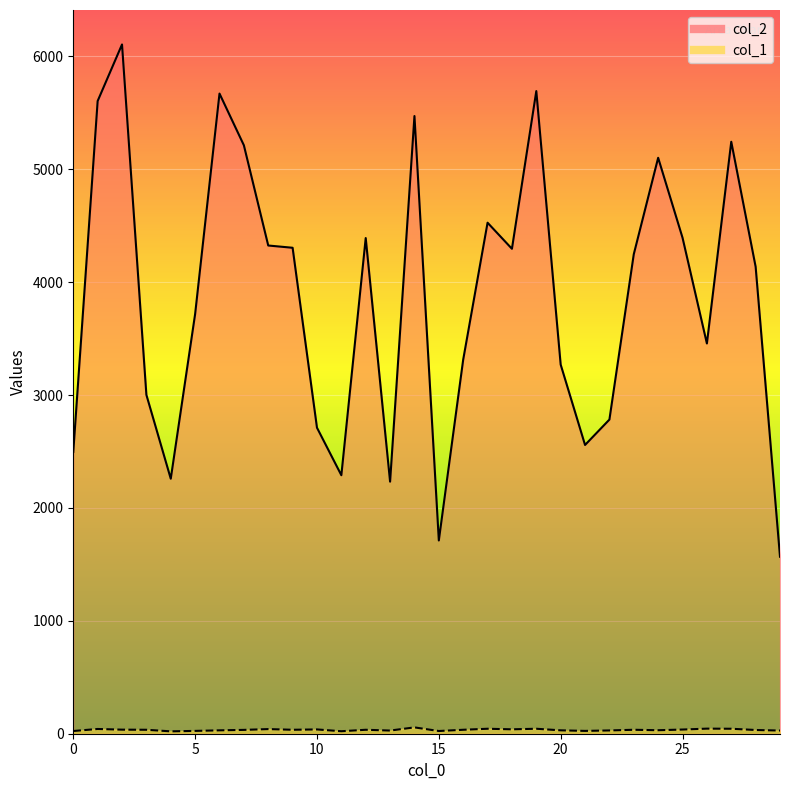

What is the difference between the col_1 values at 5 and 18?

14